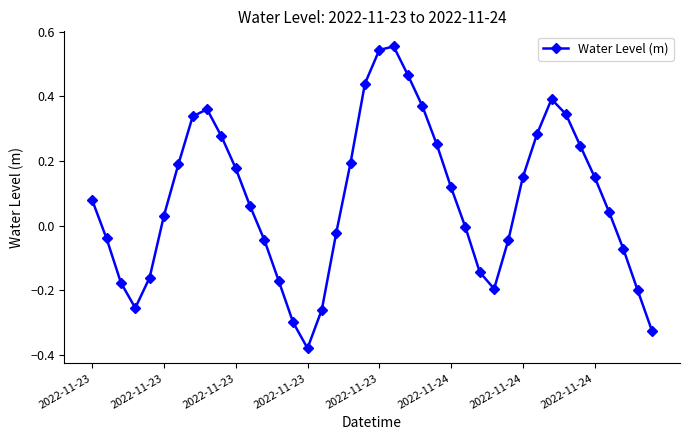

What is the sum of all values?

3.3